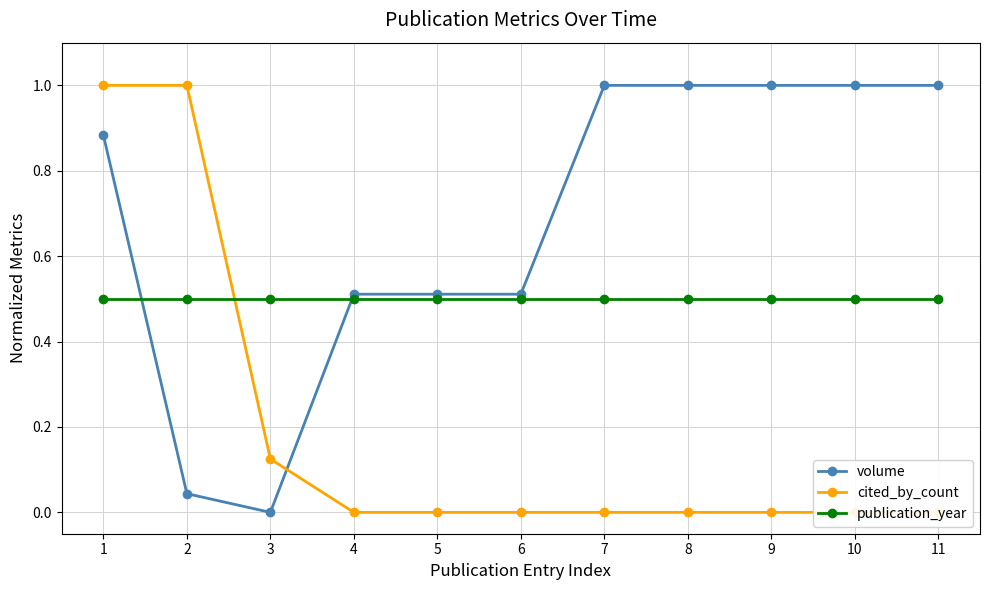

Is this an area chart (filled region under the line)?

No